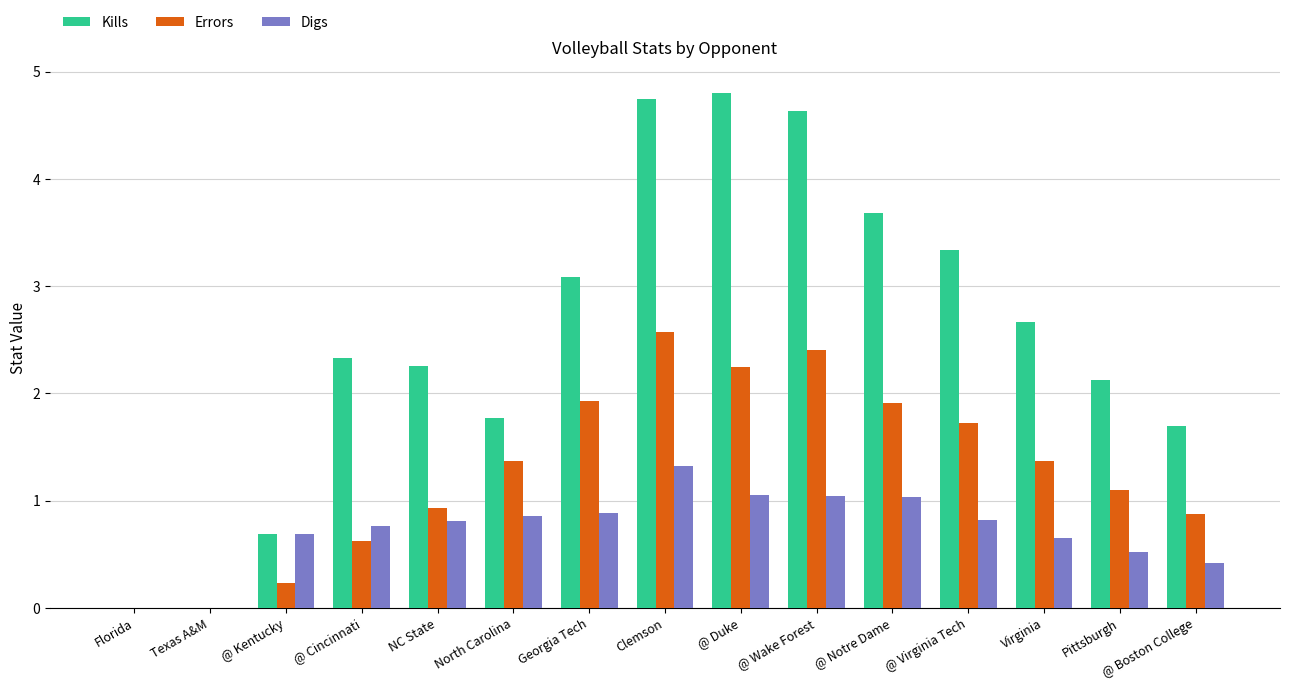

Is it true that Digs equals 0.4 at @ Boston College?

True